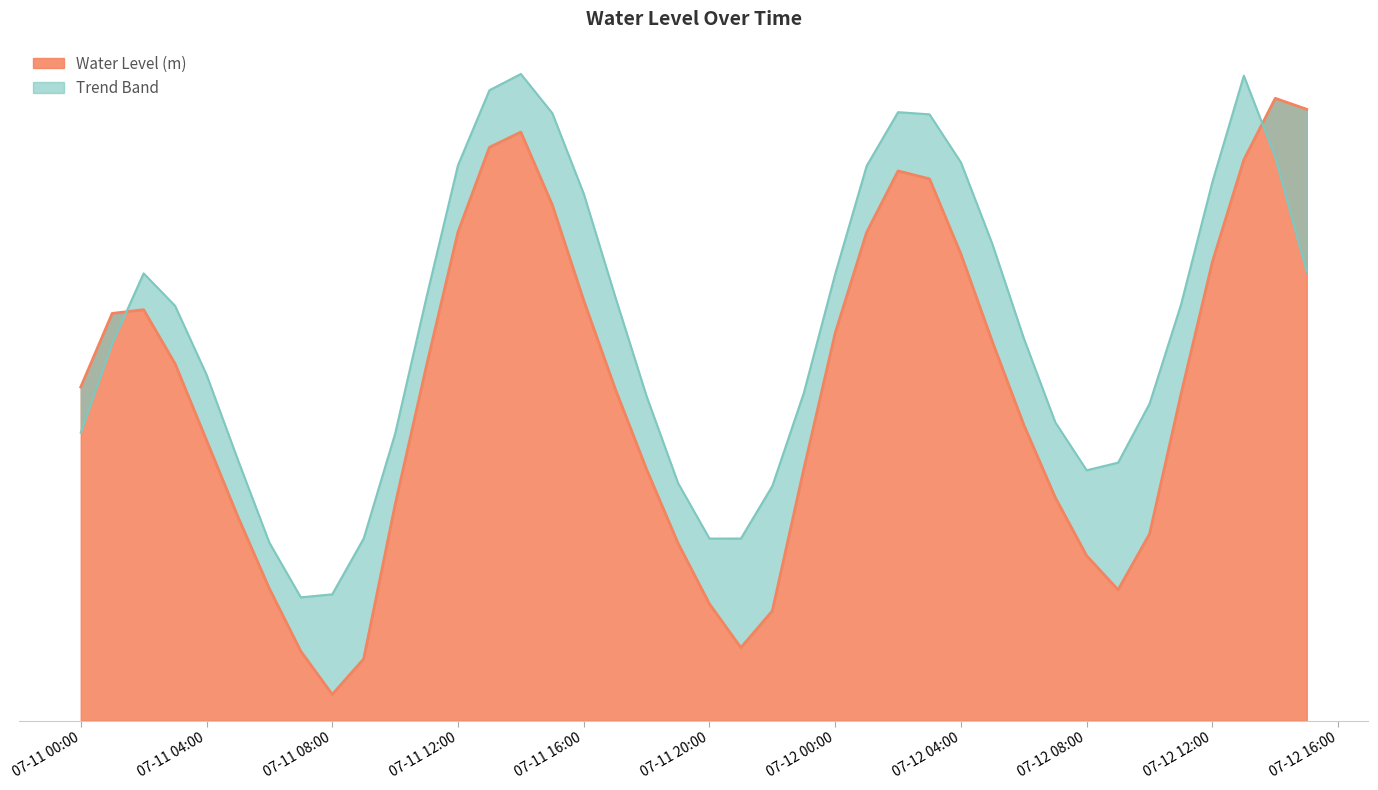

List the labels in order of value, smallest first.

2024-07-11 08:00:00, 2024-07-11 09:00:00, 2024-07-11 07:00:00, 2024-07-11 21:00:00, 2024-07-11 22:00:00, 2024-07-11 20:00:00, 2024-07-12 09:00:00, 2024-07-11 06:00:00, 2024-07-12 08:00:00, 2024-07-11 19:00:00, 2024-07-12 10:00:00, 2024-07-11 05:00:00, 2024-07-11 10:00:00, 2024-07-12 07:00:00, 2024-07-11 18:00:00, 2024-07-11 23:00:00, 2024-07-11 04:00:00, 2024-07-12 06:00:00, 2024-07-12 11:00:00, 2024-07-11 17:00:00, 2024-07-11 00:00:00, 2024-07-11 11:00:00, 2024-07-11 03:00:00, 2024-07-12 05:00:00, 2024-07-12 00:00:00, 2024-07-11 01:00:00, 2024-07-11 02:00:00, 2024-07-11 16:00:00, 2024-07-12 12:00:00, 2024-07-12 04:00:00, 2024-07-12 01:00:00, 2024-07-11 12:00:00, 2024-07-11 15:00:00, 2024-07-12 03:00:00, 2024-07-12 02:00:00, 2024-07-12 13:00:00, 2024-07-11 13:00:00, 2024-07-11 14:00:00, 2024-07-12 15:00:00, 2024-07-12 14:00:00